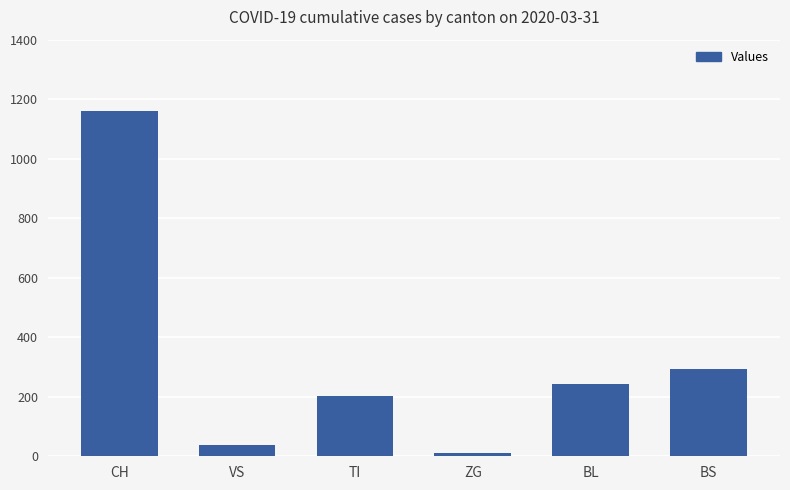

What is the smallest value displayed?

11